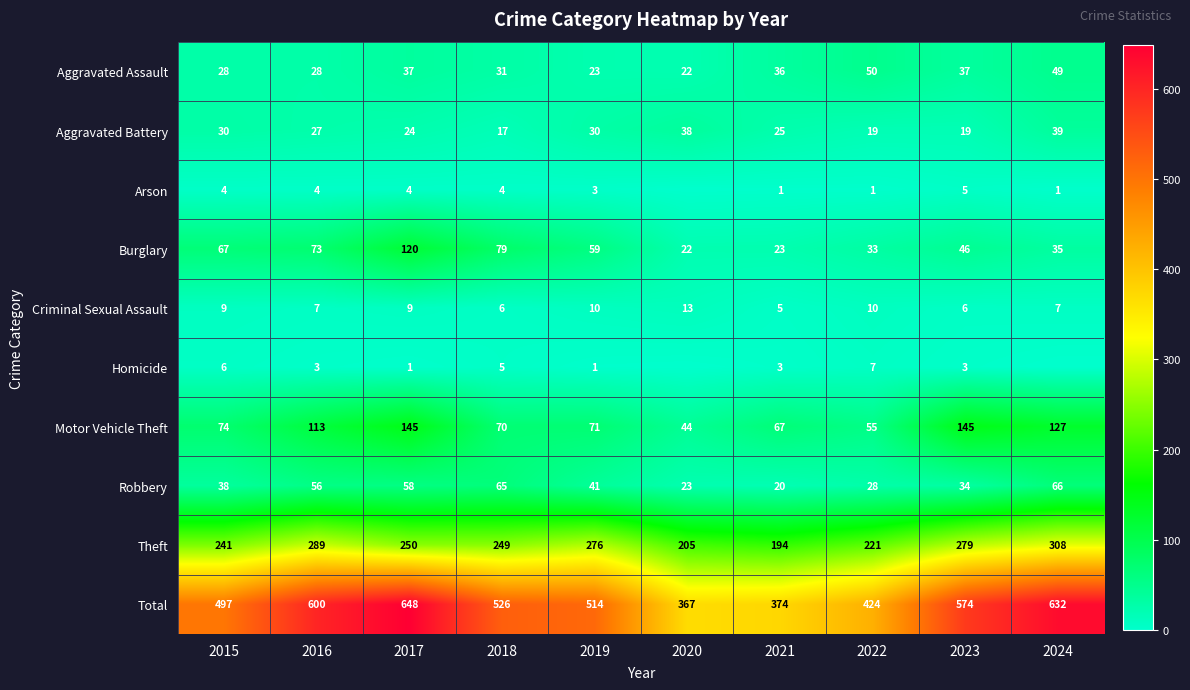

What is the approximate value of Aggravated Battery at 2022?

19